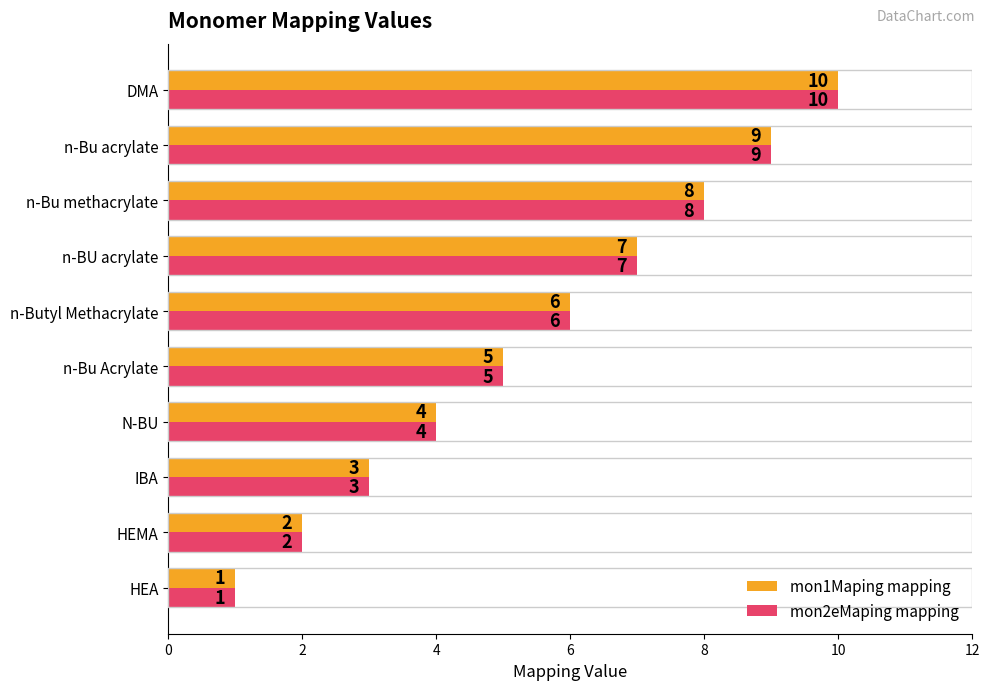

At which label is mon2eMaping mapping closest to 5?

n-Bu Acrylate